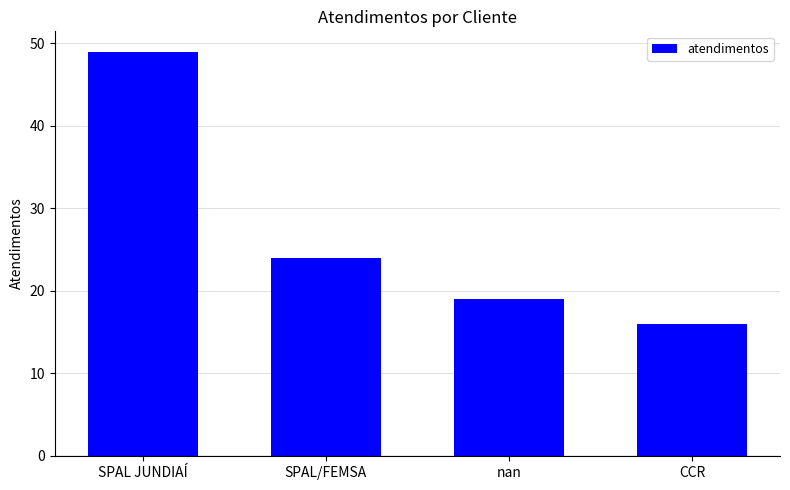

Reading right to left, extract all data points from this chart.

16	19	24	49